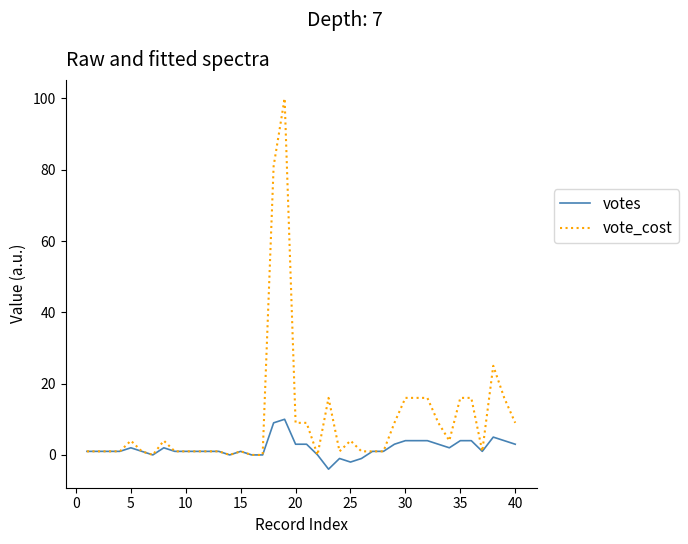

What is the average value of the votes series?

2